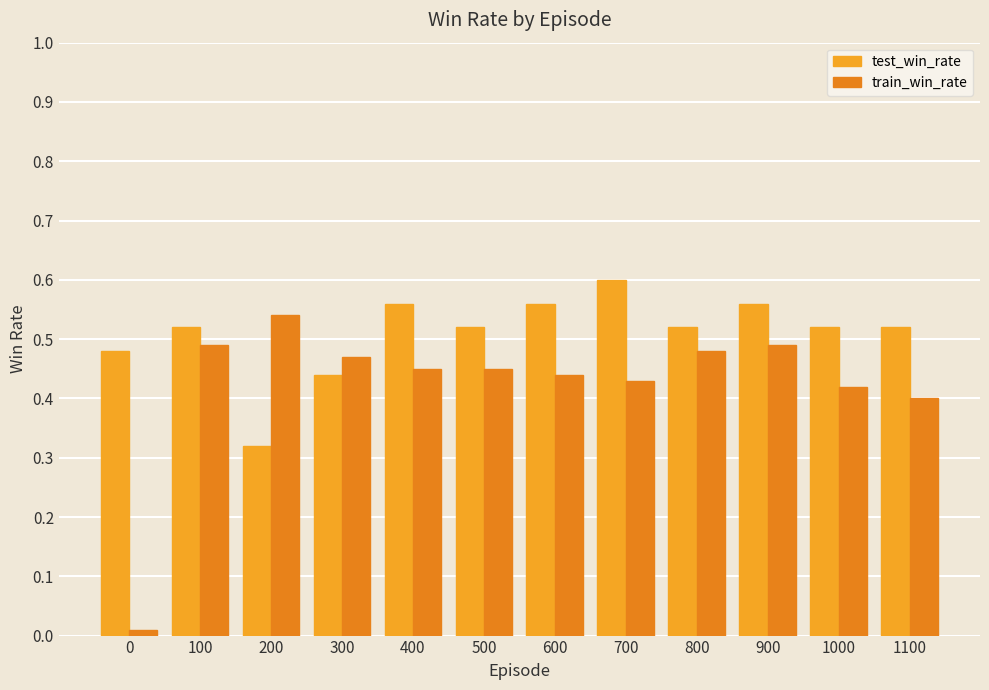

What value does the train_win_rate series have at 300?

0.5